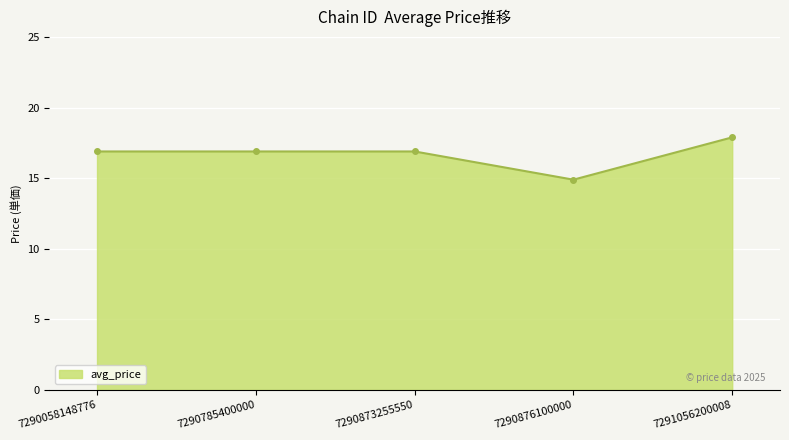

What is the greatest value displayed?

17.9